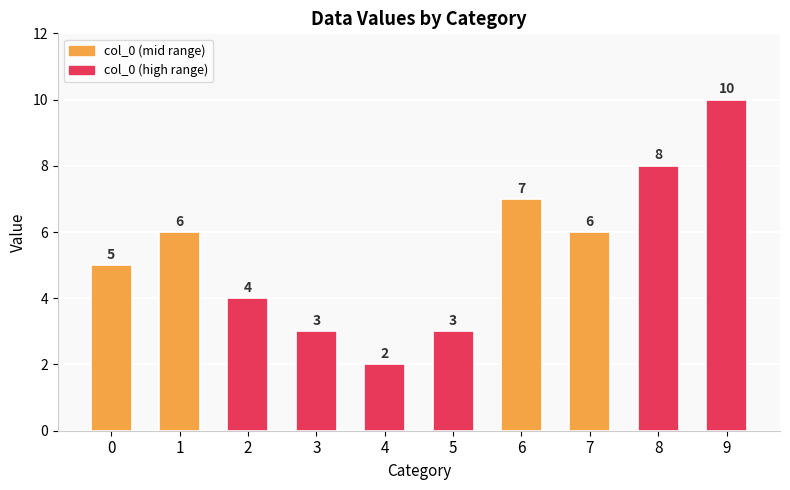

How many values are below 6?

5